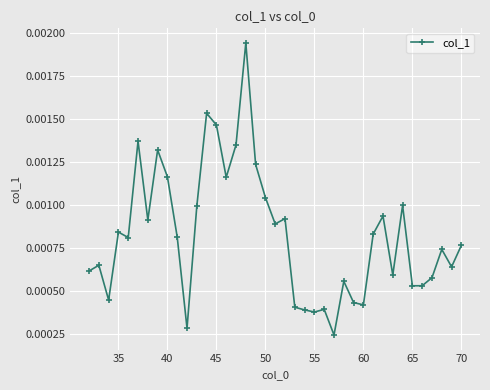

How many values are between 0 and 1?

39